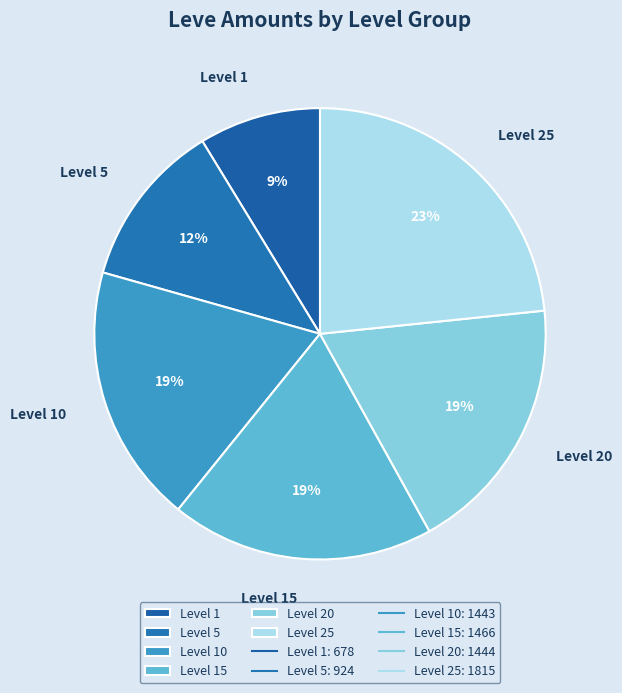

Is there a majority slice in this chart?

No